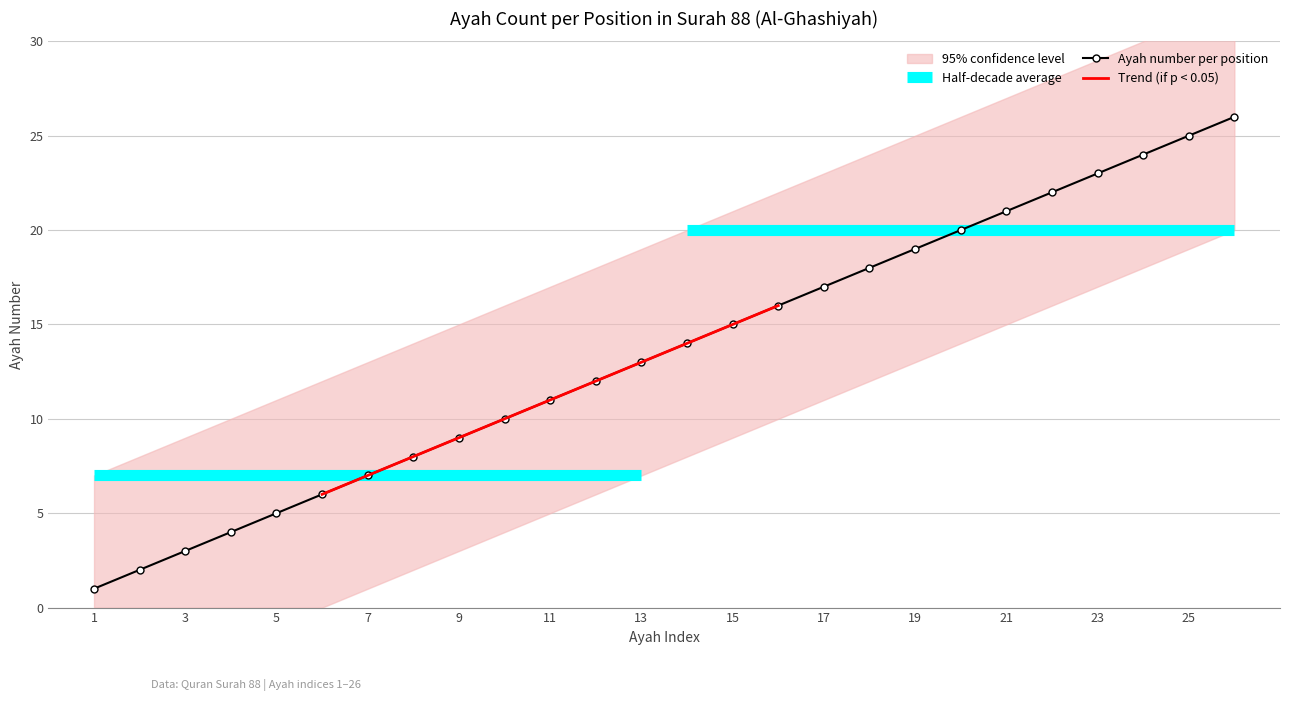

What is the change in value from 14 to 26?

+12